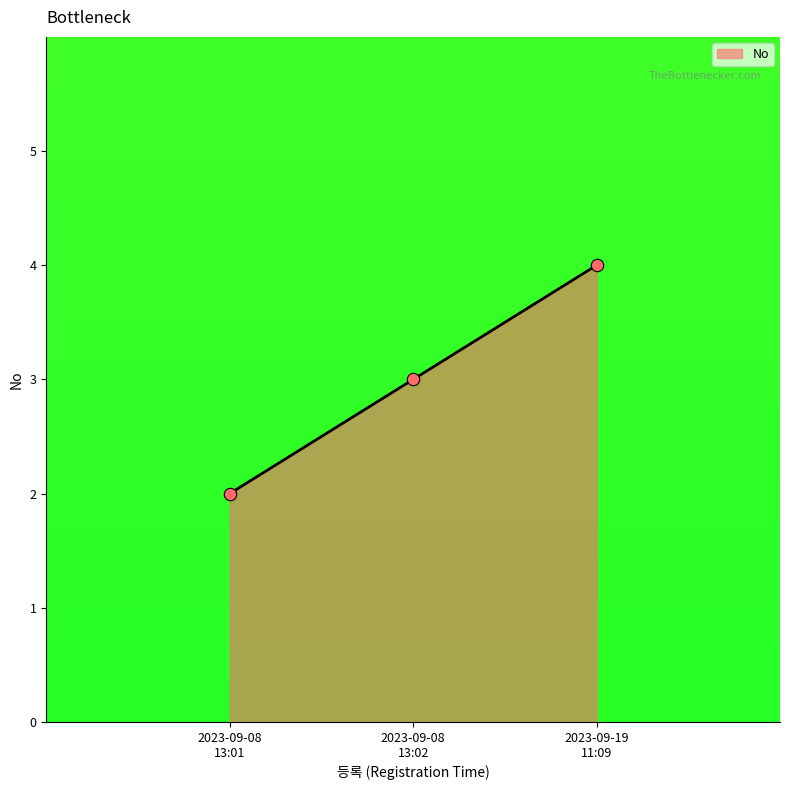

Approximately how many times larger is the value at 2023-09-08 13:02 compared to 2023-09-08 13:01?

1.5